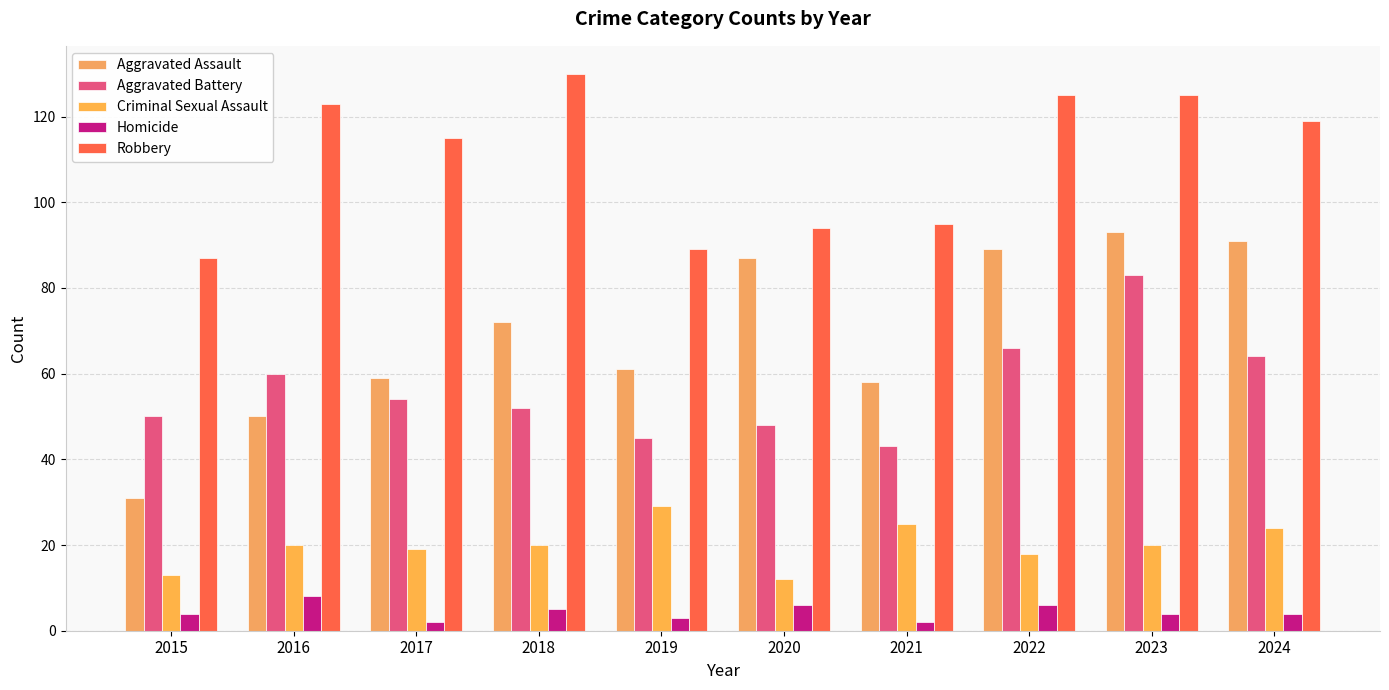

What are all the series names shown in the legend?

Aggravated Assault, Aggravated Battery, Criminal Sexual Assault, Homicide, Robbery